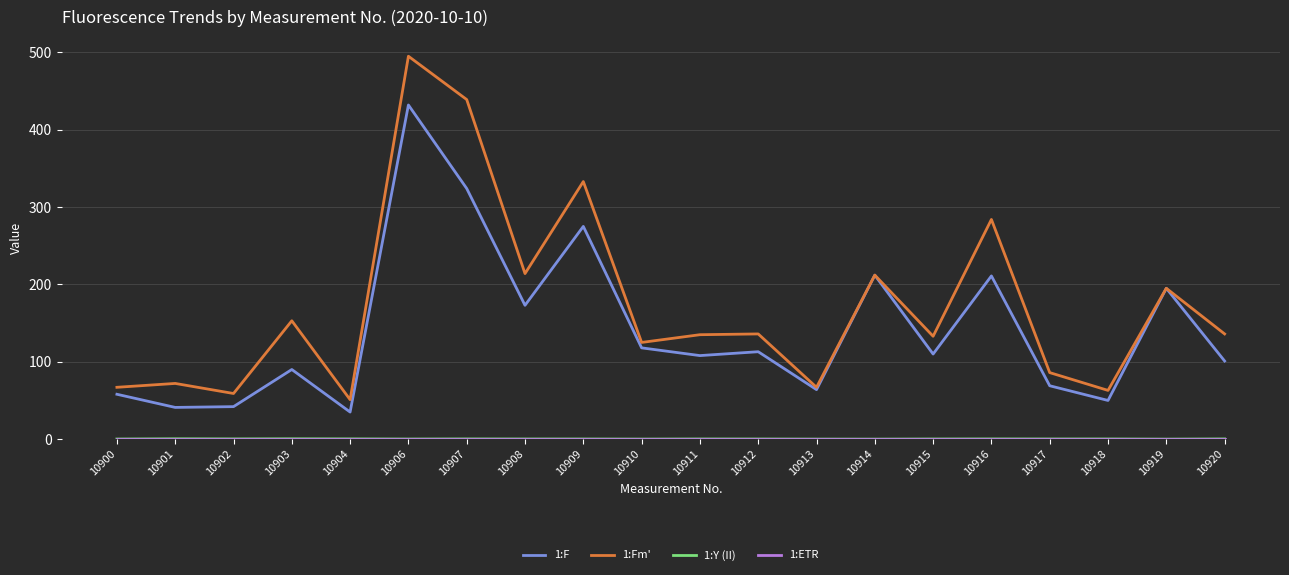

What is the maximum value shown in the chart?

495.0